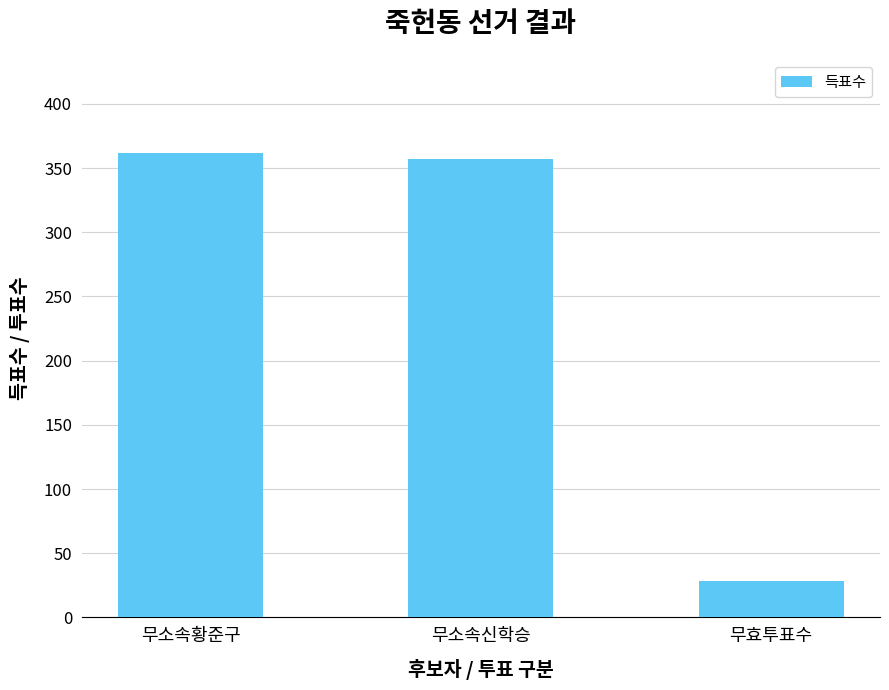

What is the average value?

249